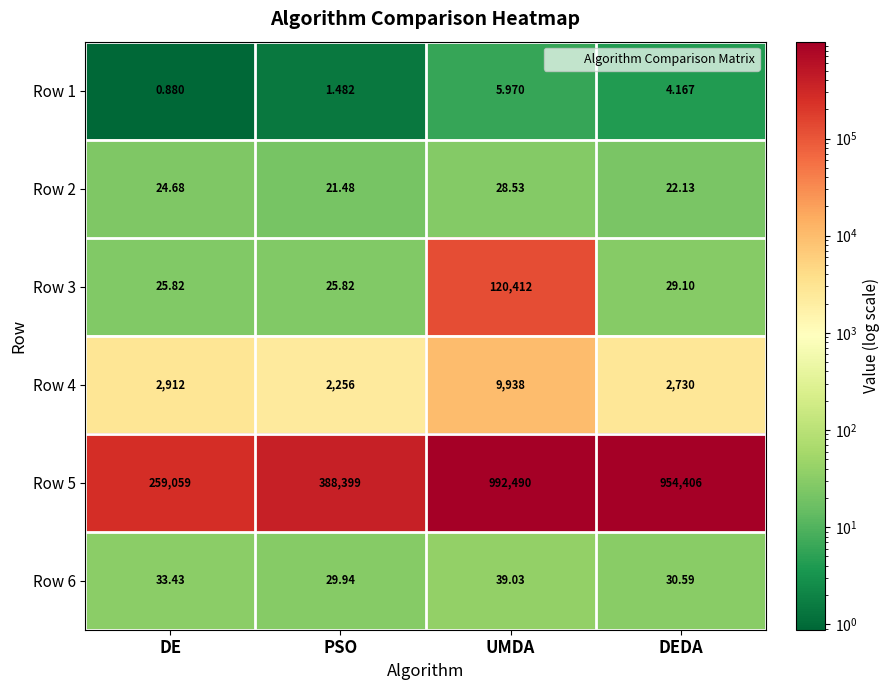

At DE, list the series in order from largest to smallest.

Row 5, Row 4, Row 6, Row 3, Row 2, Row 1